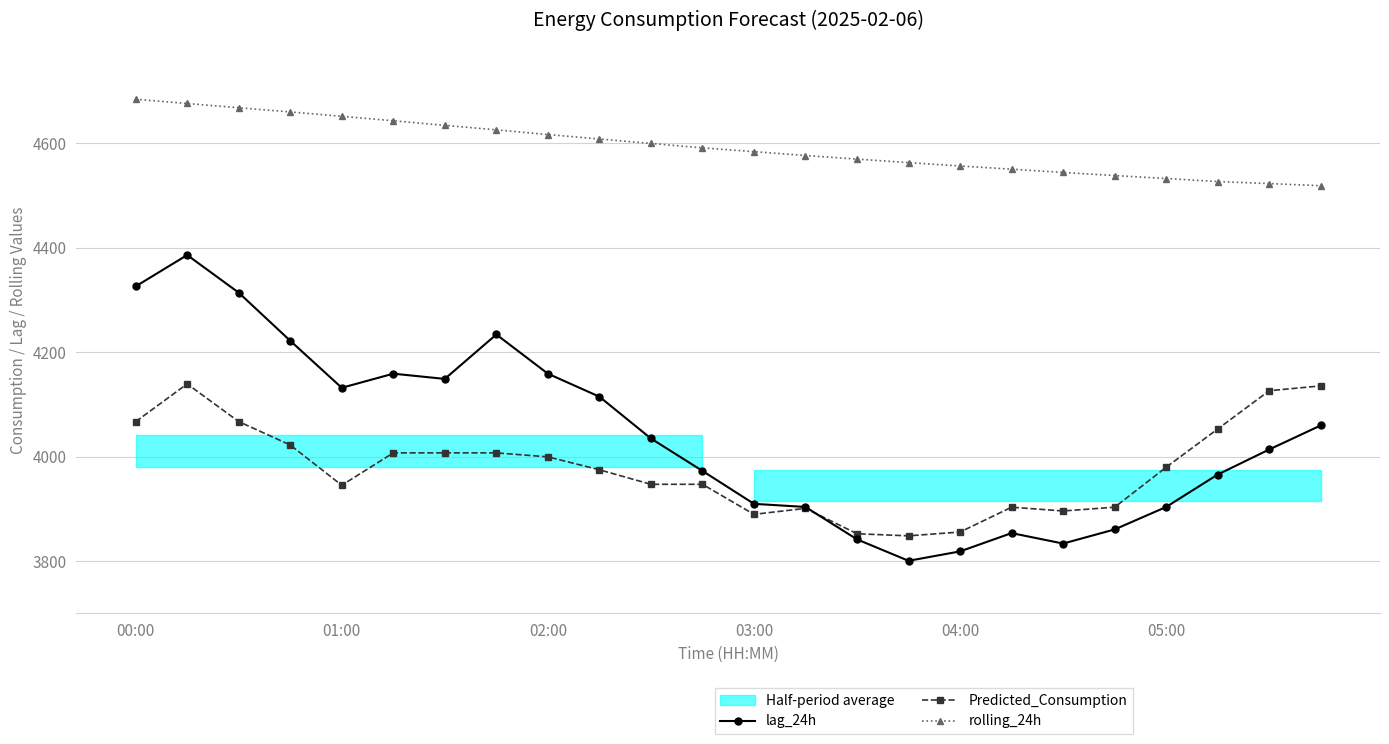

How many data points in Predicted_Consumption are above 3979?

12